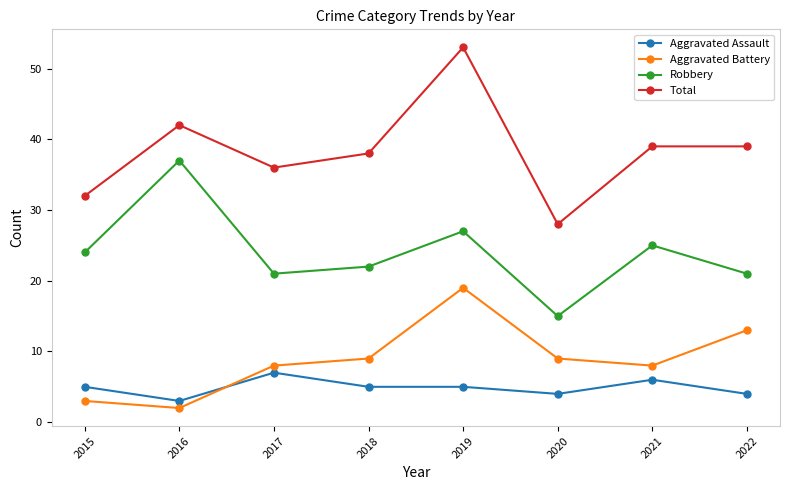

What is the spread (max minus min) of values at 2020?

24